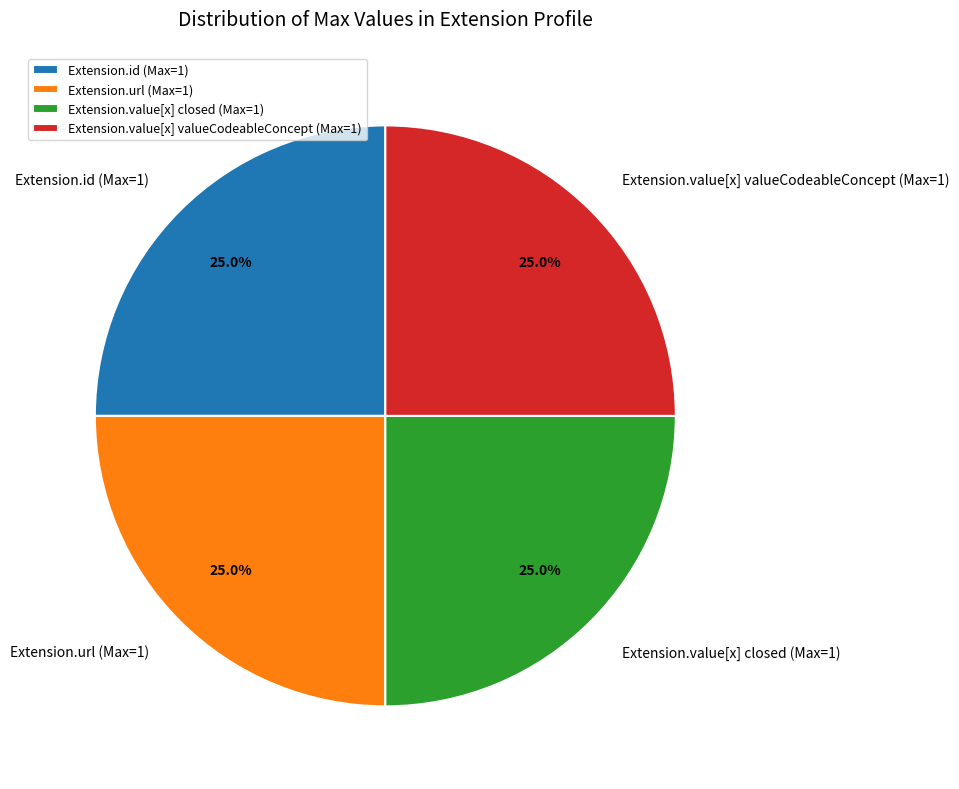

How many slices are in this pie chart?

4